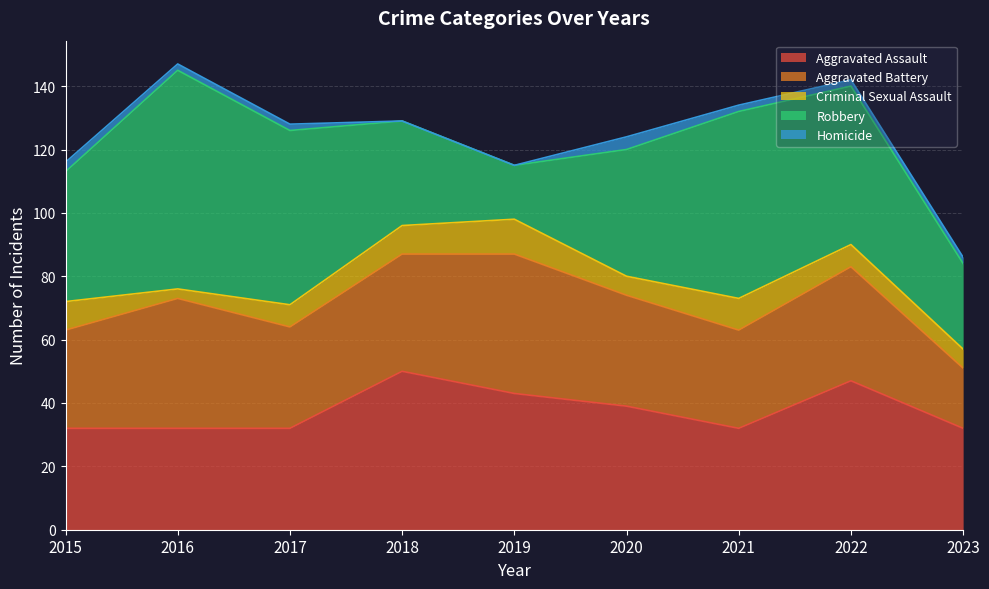

How many data points in Aggravated Assault are above 32?

4